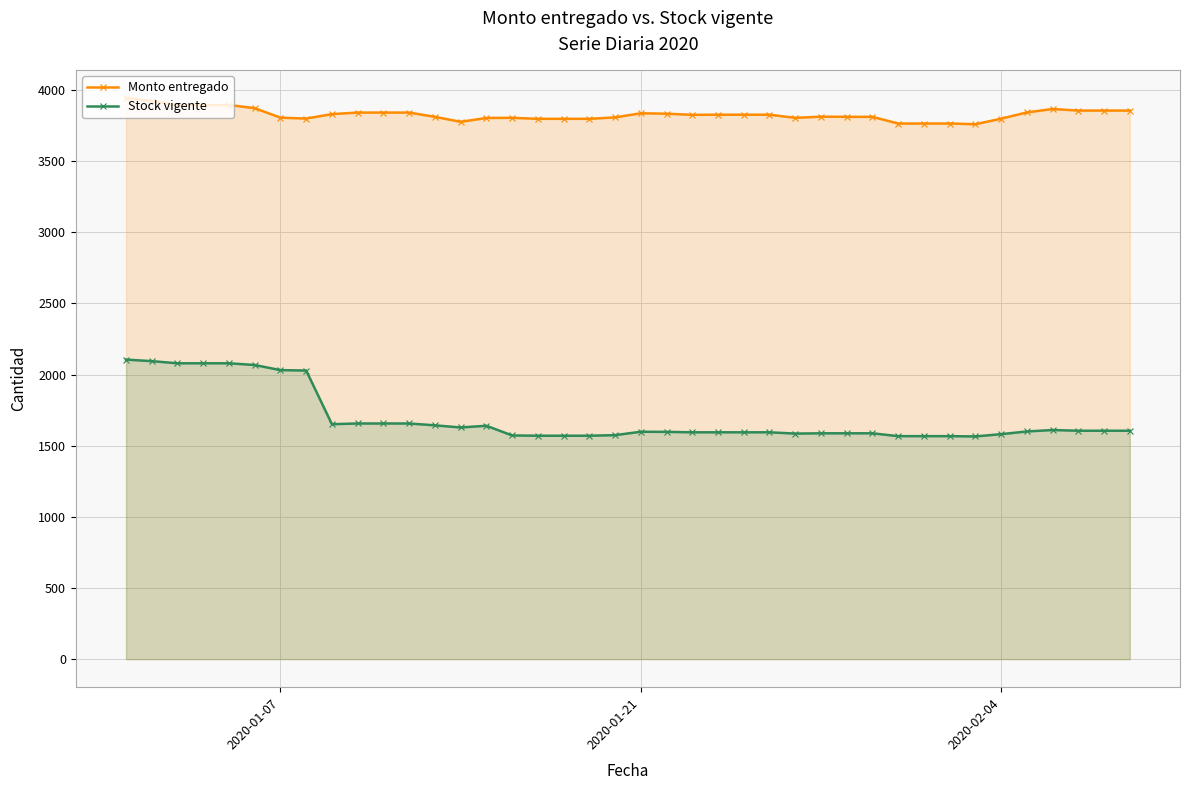

What is the difference between the maximum and minimum values in the Monto entregado series?

185